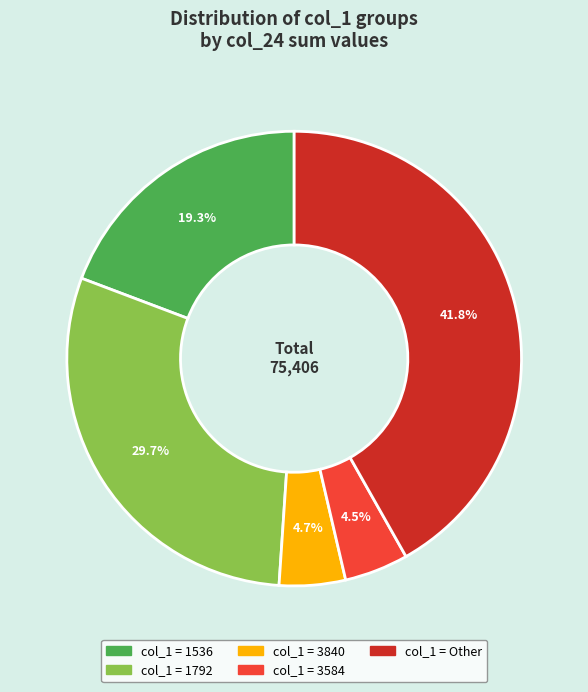

Is there any slice that represents more than half of the pie?

No